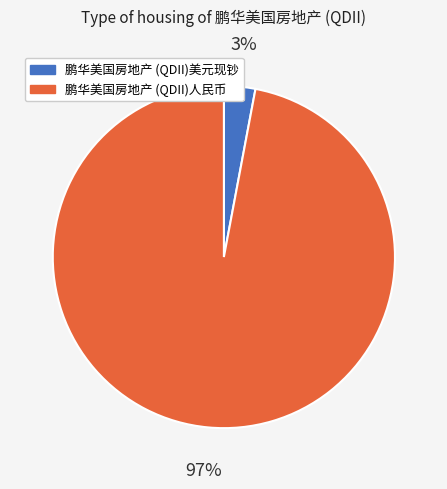

What is the largest slice in the pie chart?

鹏华美国房地产 (QDII)人民币